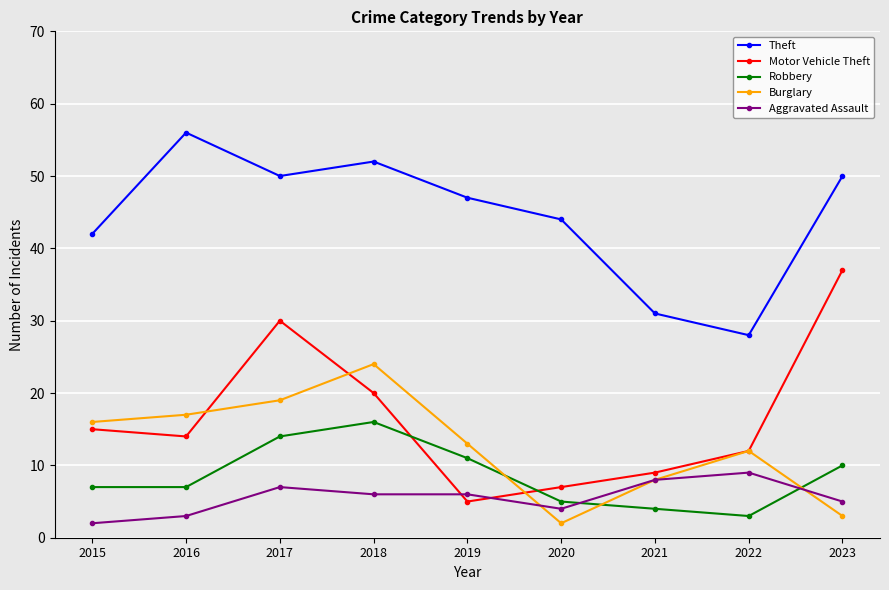

Rank the series at 2015 from lowest to highest value.

Aggravated Assault, Robbery, Motor Vehicle Theft, Burglary, Theft